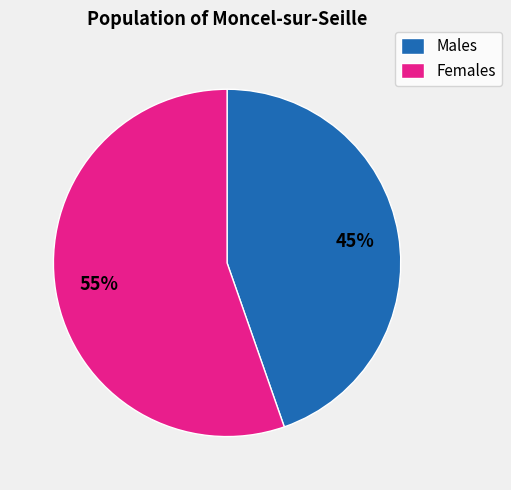

True or false: Males accounts for 34% of the total.

False